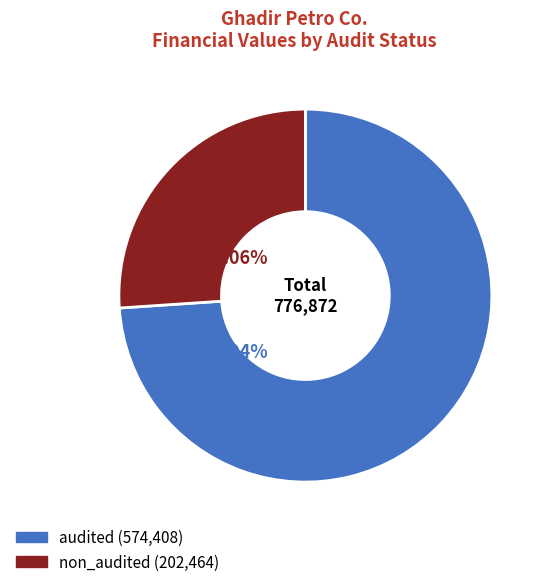

Which slice represents more than half of the pie?

audited